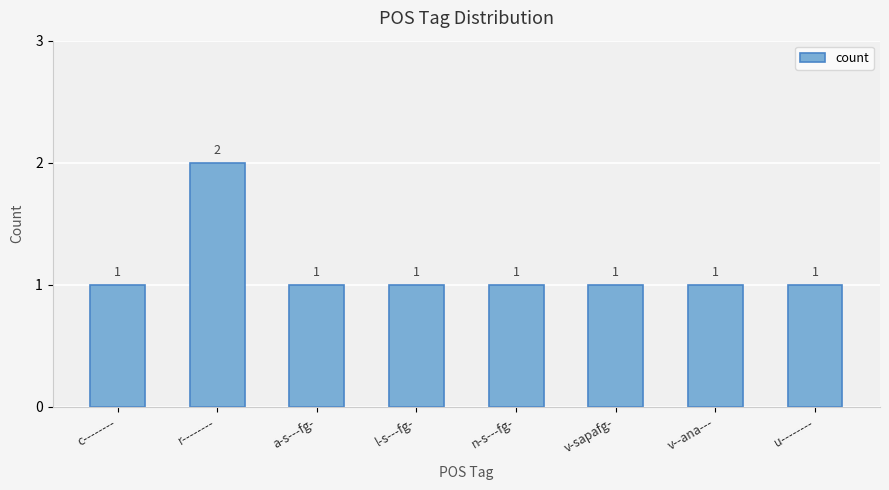

What is the label of the 1st bar from the right?

u--------